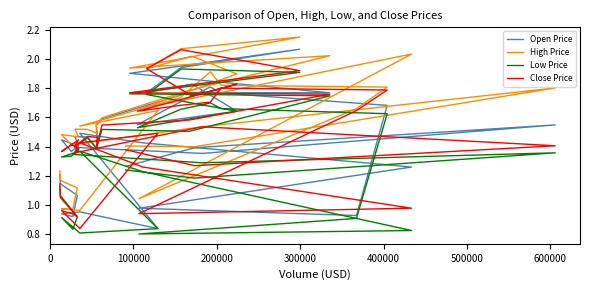

Reading left to right, extract all data points from this chart.

Open Price: 1.2	1.1	1.1	0.9	0.9	1.0	0.8	1.5	1.4	1.3	1.0	0.9	1.7	1.8	1.8	1.7	1.6	1.6	1.8	1.8	1.9	2.1	1.9	1.8	1.8	1.6	1.5	1.4	1.5	1.5	1.4	1.4	1.4	1.4	1.4	1.4	1.4	1.5	1.4	1.3
High Price: 1.2	1.2	1.1	1.0	1.0	1.0	1.6	1.5	1.7	2.0	1.0	1.7	1.8	1.8	1.9	1.7	1.6	1.9	2.0	1.9	2.1	2.1	1.9	2.0	1.8	1.6	1.5	1.5	1.5	1.5	1.5	1.5	1.4	1.4	1.4	1.4	1.5	1.8	1.4	1.4
Low Price: 1.1	1.1	0.9	0.8	0.9	0.8	0.8	1.4	1.2	0.8	0.8	0.9	1.6	1.7	1.7	1.7	1.5	1.6	1.7	1.8	1.9	1.9	1.8	1.7	1.5	1.5	1.4	1.4	1.5	1.4	1.4	1.3	1.3	1.4	1.4	1.3	1.3	1.4	1.2	1.2
Close Price: 1.1	1.1	0.9	0.9	1.0	0.8	1.5	1.4	1.3	1.0	0.9	1.6	1.8	1.8	1.7	1.7	1.6	1.8	1.7	1.9	2.1	1.9	1.8	1.8	1.6	1.5	1.4	1.5	1.5	1.4	1.4	1.4	1.4	1.4	1.4	1.4	1.5	1.4	1.3	1.4